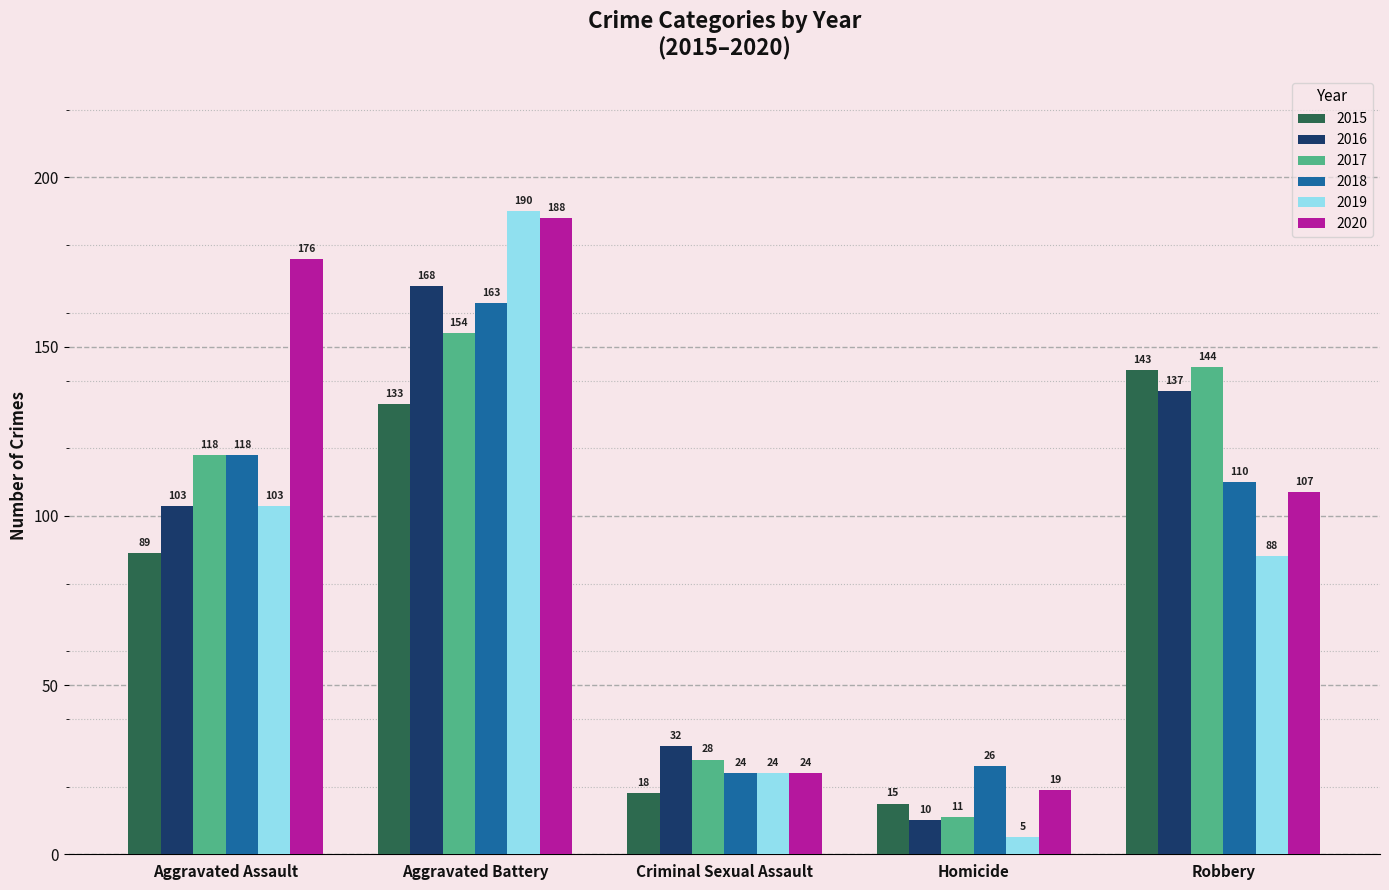

What is the value of the 2018 bar at the 3rd from the left?

24